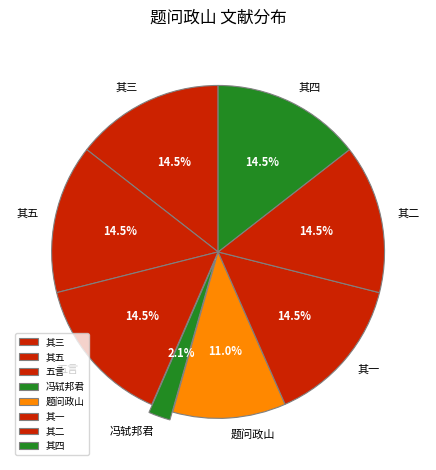

How many segments does this pie chart have?

8